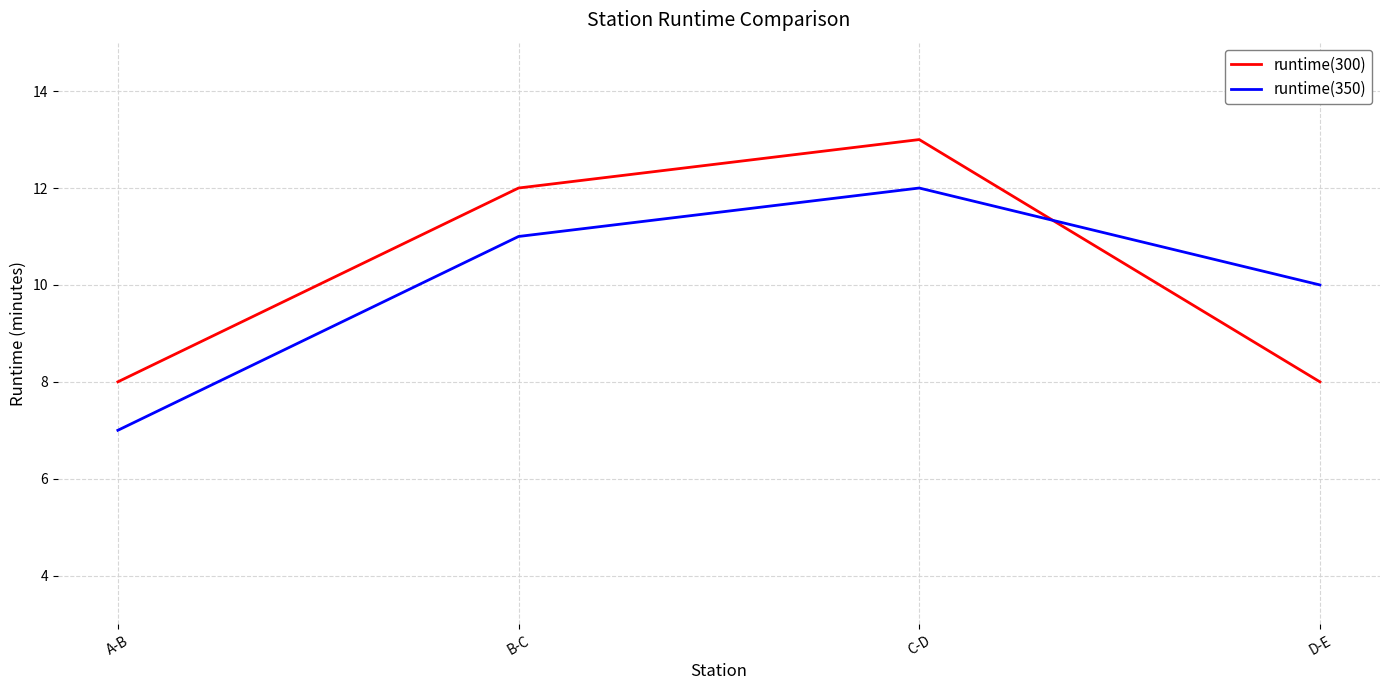

What position from the left is B-C?

2